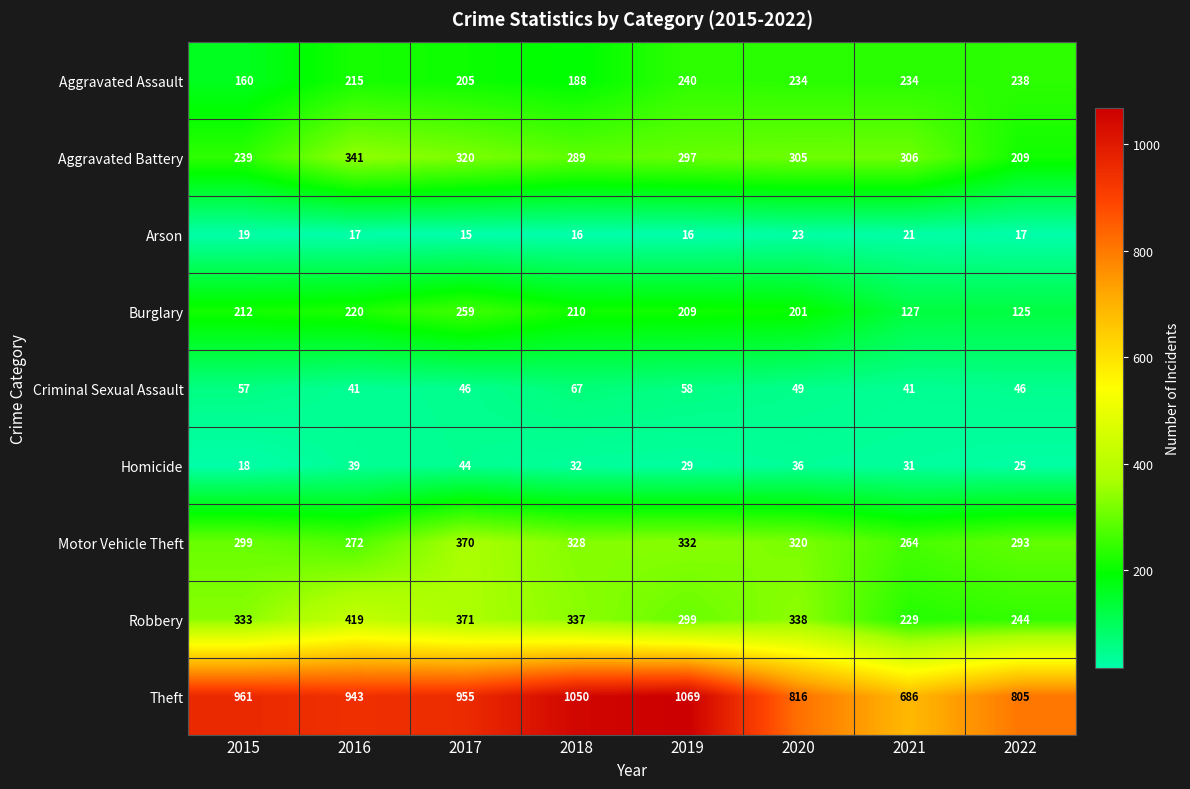

What is the difference between the Motor Vehicle Theft values at 2020 and 2022?

27